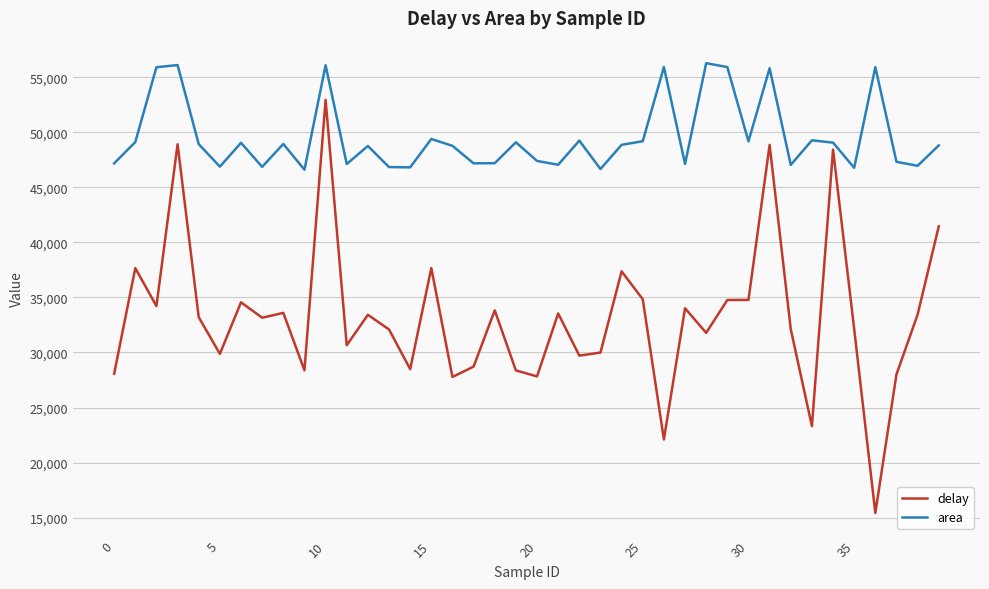

What is the sum of all area values?

1982553.3